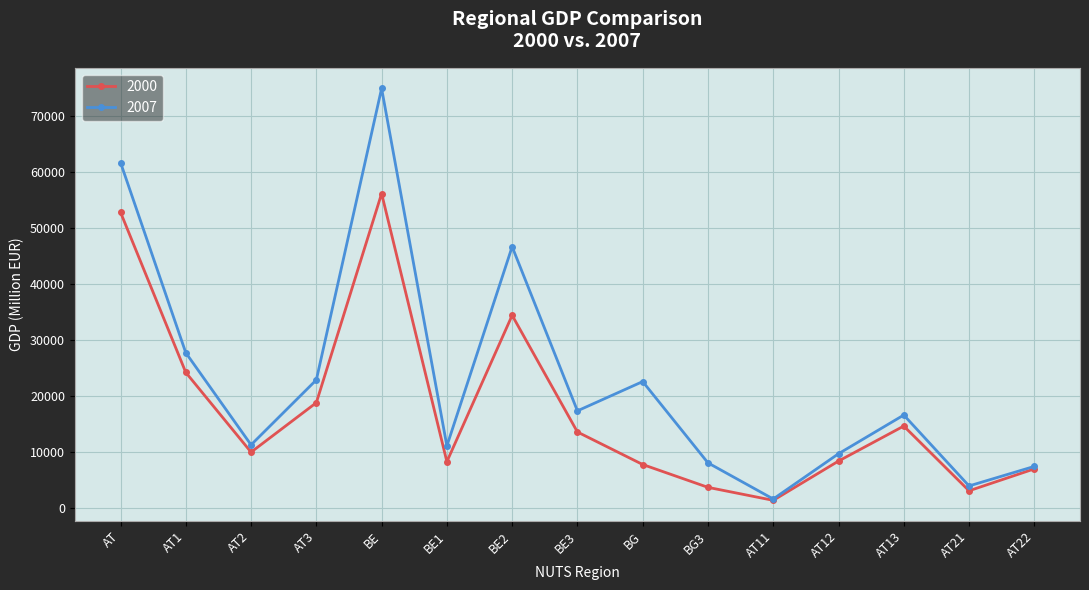

What is the difference between the highest and lowest values at AT11?

240.3